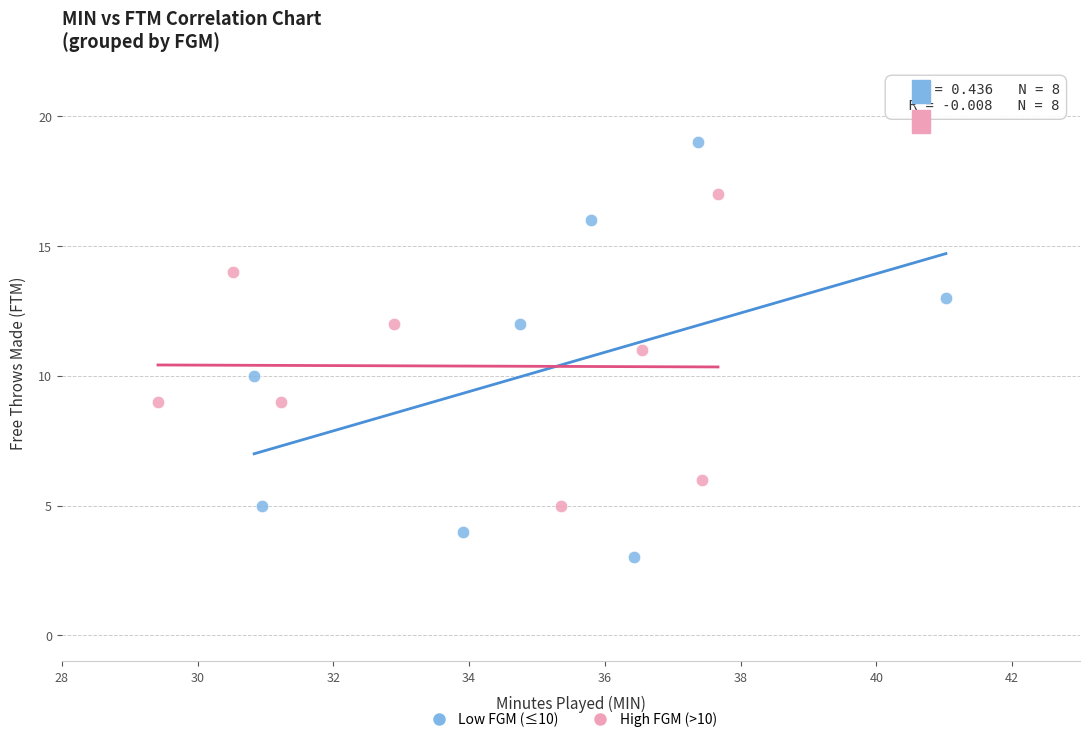

Which series contains the highest Y value?

Low FGM (≤10)